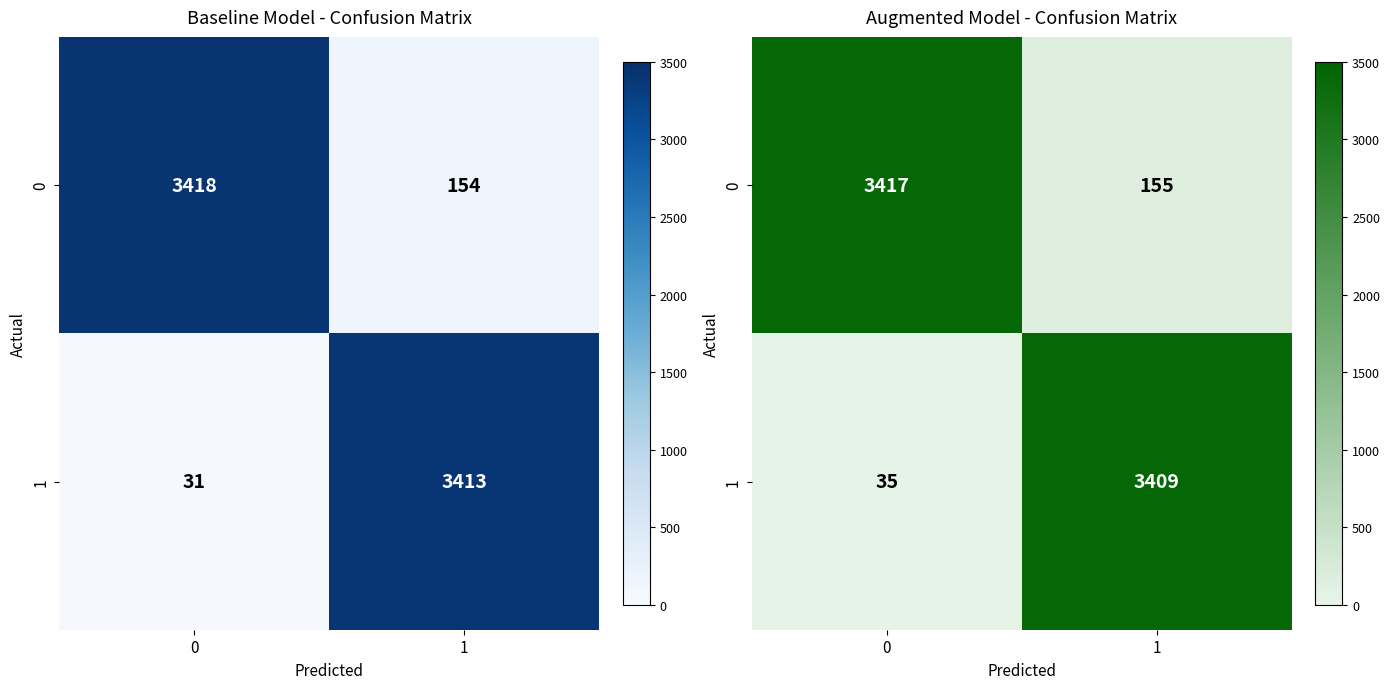

What value does the 0 series have at 1?

155